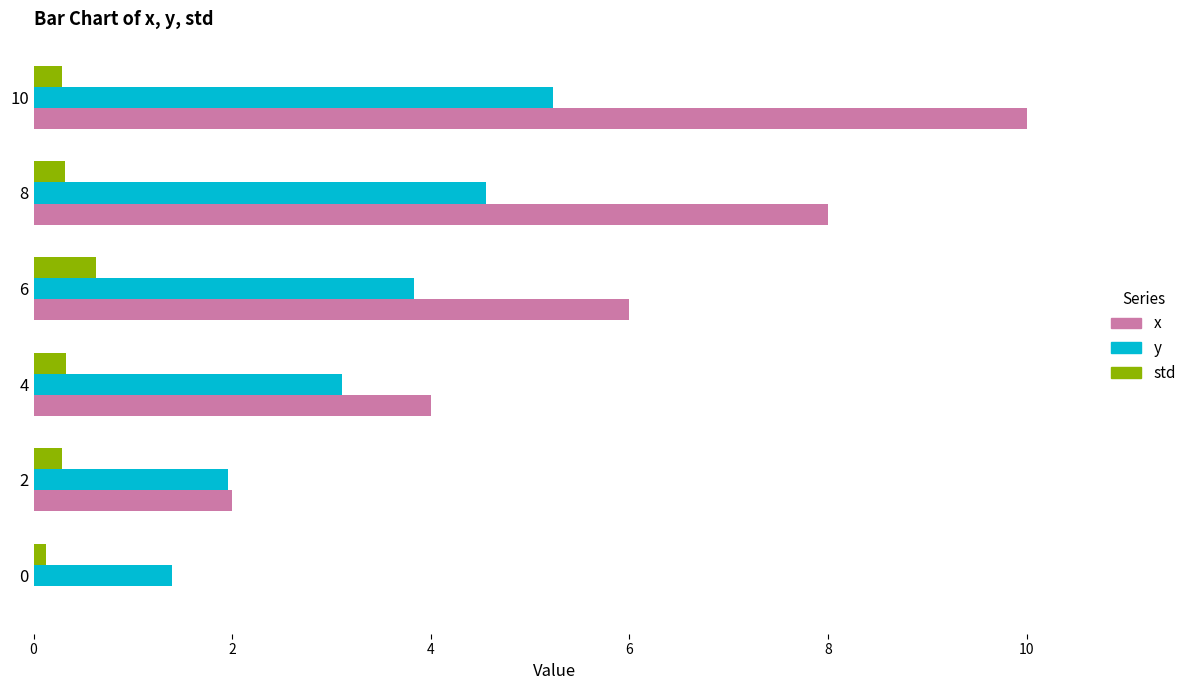

At which label does x reach its peak?

10